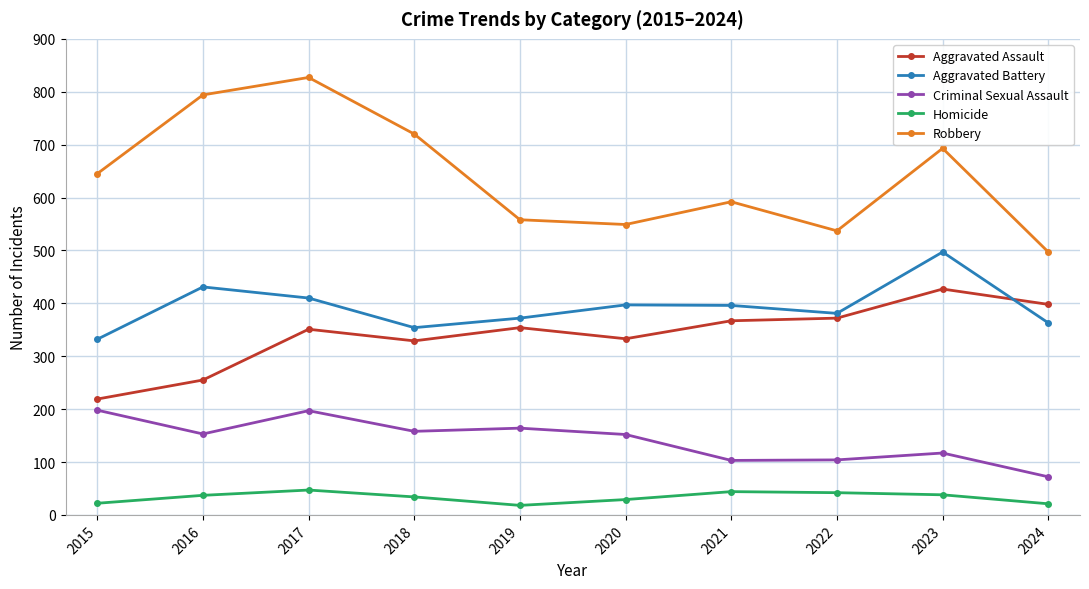

Which category has the lowest value in the Aggravated Battery series?

2015